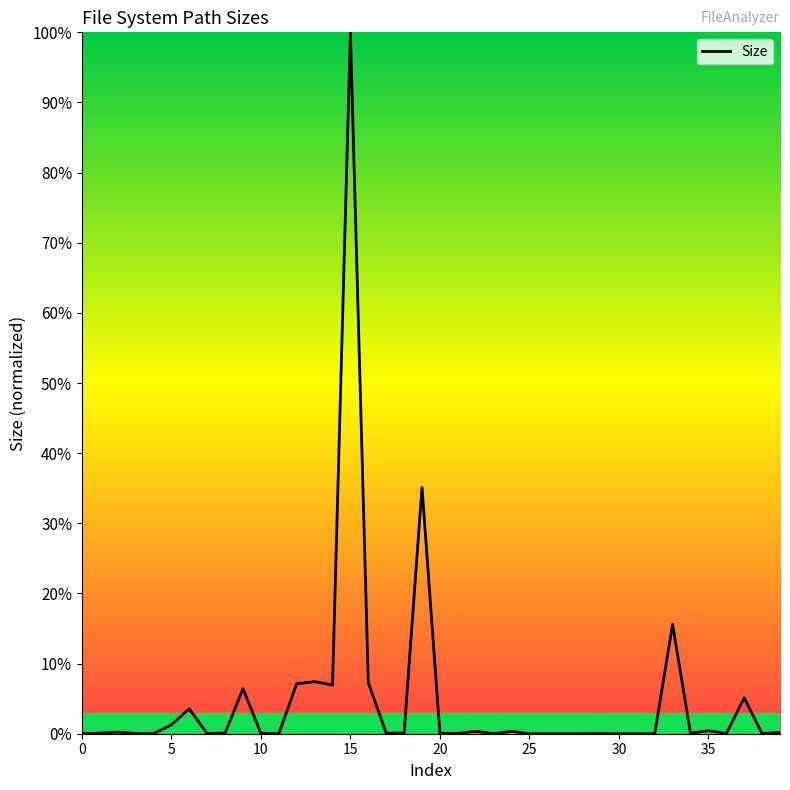

Reading left to right, what are all the values shown in this chart?

0=0.0	1=0.0	2=0.0	3=0.0	4=0.0	5=0.0	6=0.0	7=0.0	8=0.0	9=0.1	10=0.0	11=0.0	12=0.1	13=0.1	14=0.1	15=1.0	16=0.1	17=0.0	18=0.0	19=0.4	20=0.0	21=0.0	22=0.0	23=0.0	24=0.0	25=0.0	26=0.0	27=0.0	28=0.0	29=0.0	30=0.0	31=0.0	32=0.0	33=0.2	34=0.0	35=0.0	36=0.0	37=0.1	38=0.0	39=0.0